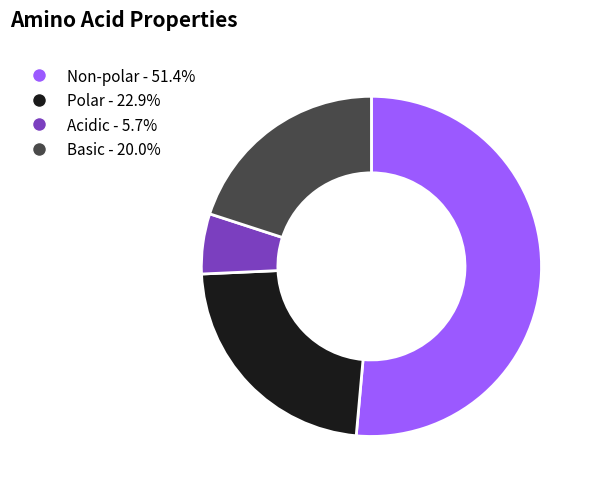

Which slice is the smallest?

Acidic